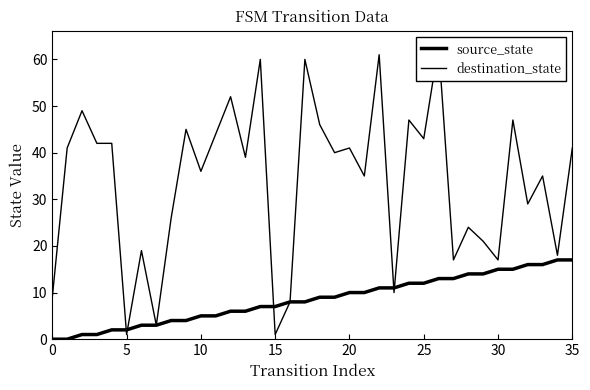

What is the spread (max minus min) of values at 34?

1